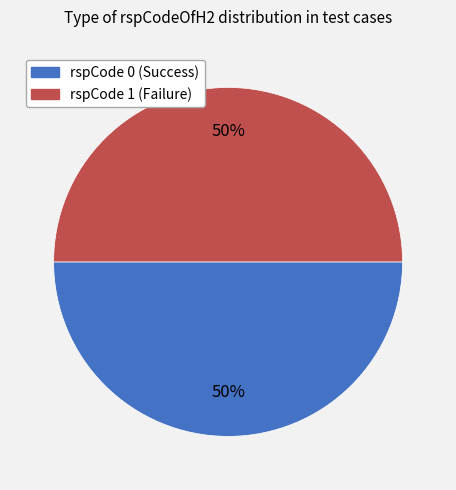

To the nearest percent, what is the average slice percentage?

50%